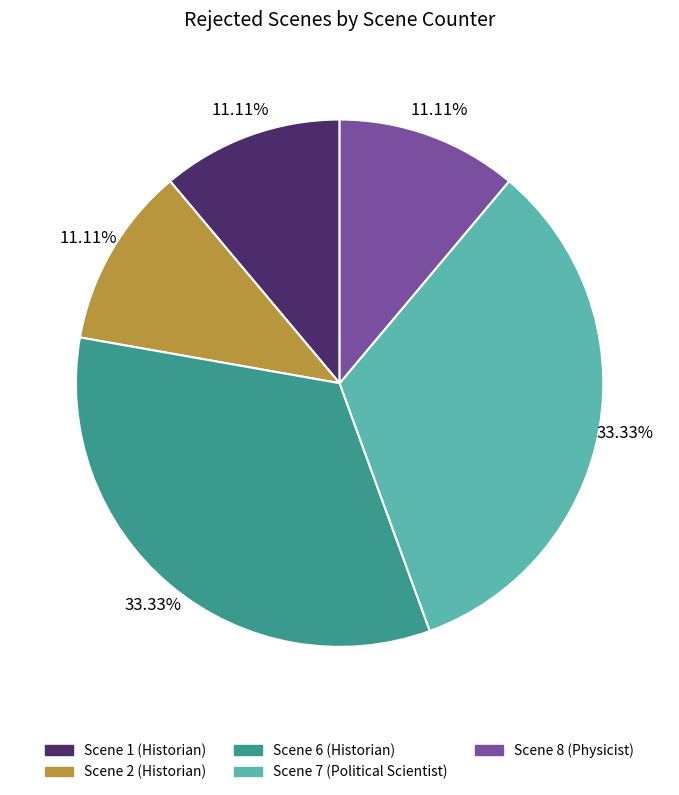

Between Scene 1 (Historian) and Scene 7 (Political Scientist), which is larger?

Scene 7 (Political Scientist)